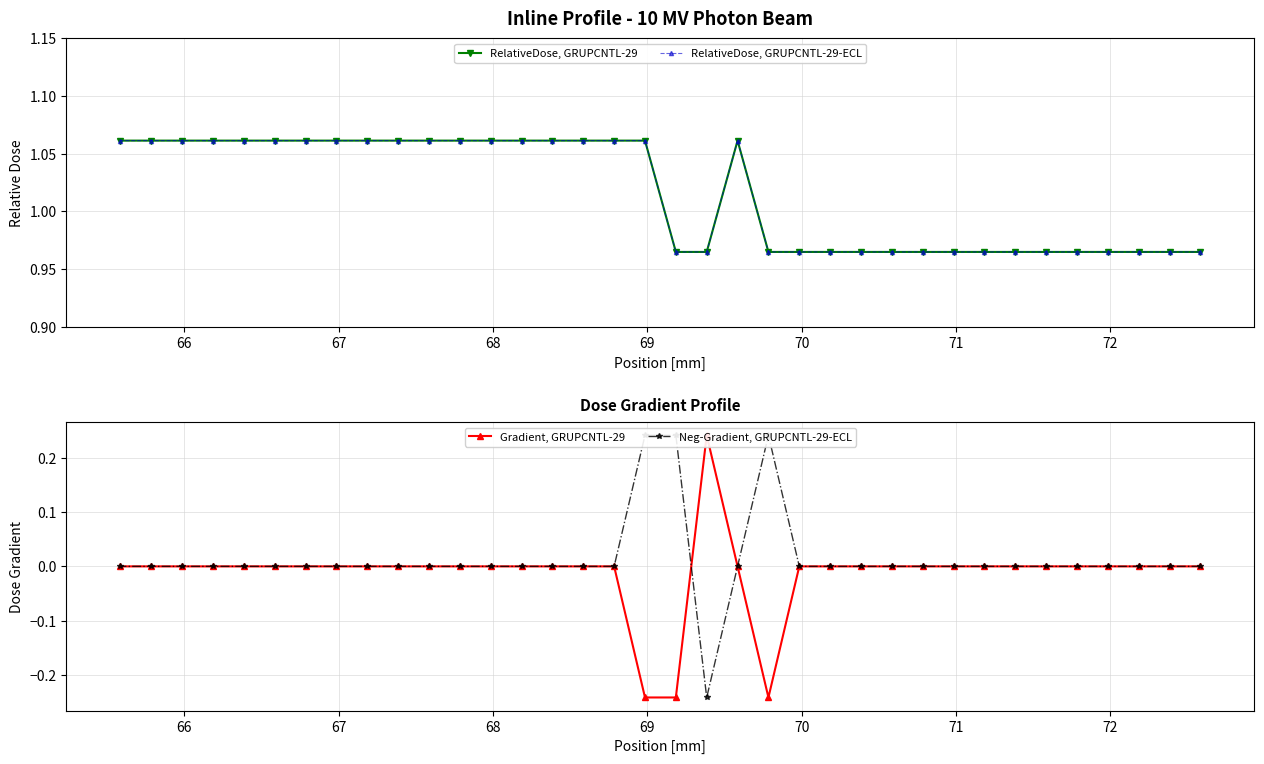

True or false: Gradient, GRUPCNTL-29 and RelativeDose, GRUPCNTL-29 intersect in this chart.

False